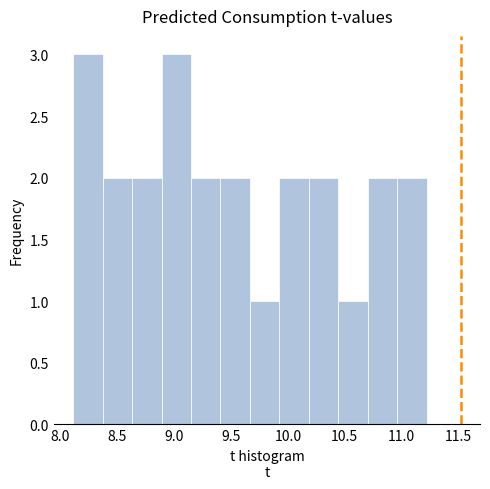

What is the height of the bar covering 10.95 to 11.20 on the x-axis? Neither the bar edges nor the heights are printed on the chart, so give them approximately, as read against the axes.

2